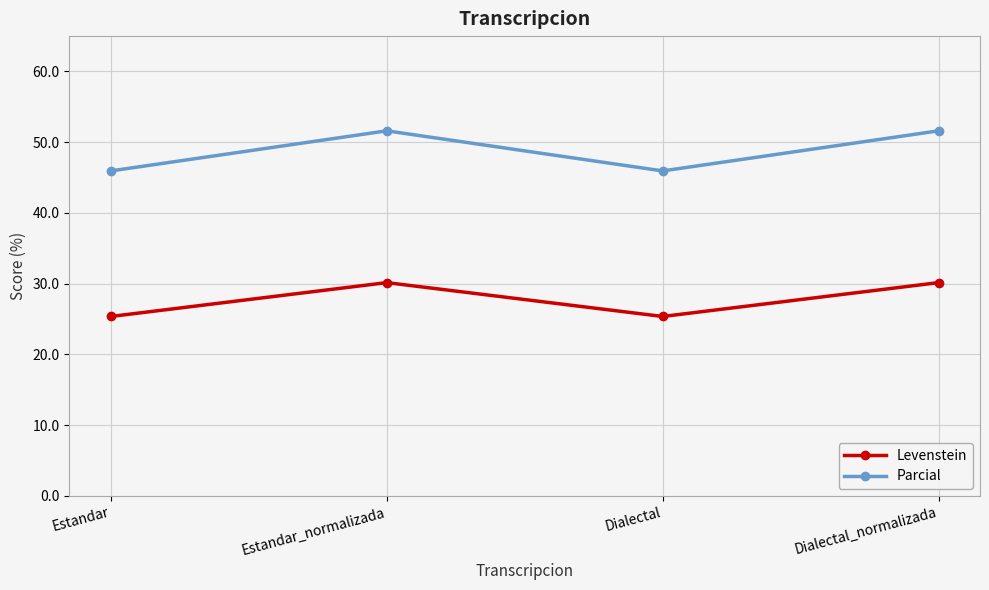

What are all the series names shown in the legend?

Levenstein, Parcial